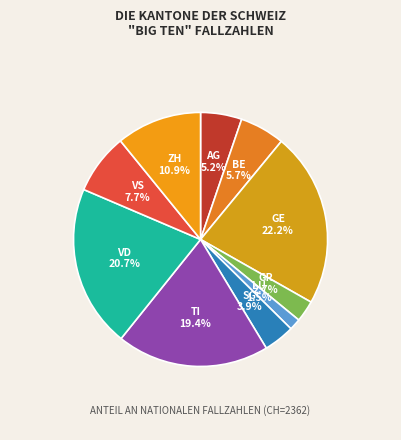

Approximately how many times larger is the value at ZH compared to VS?

1.4